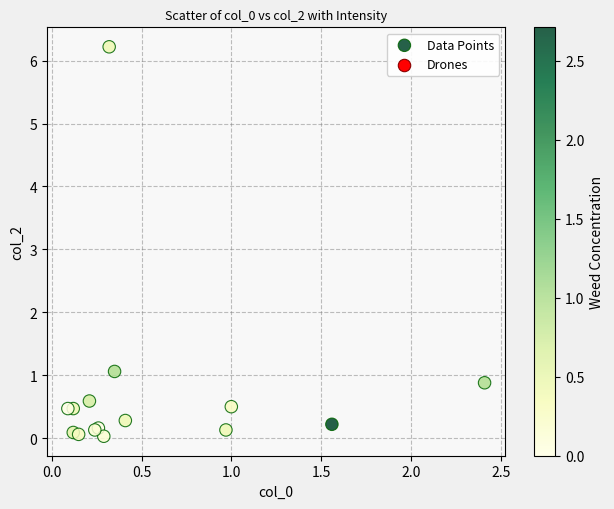

What Y value in the scatter plot is closest to 3?

1.1